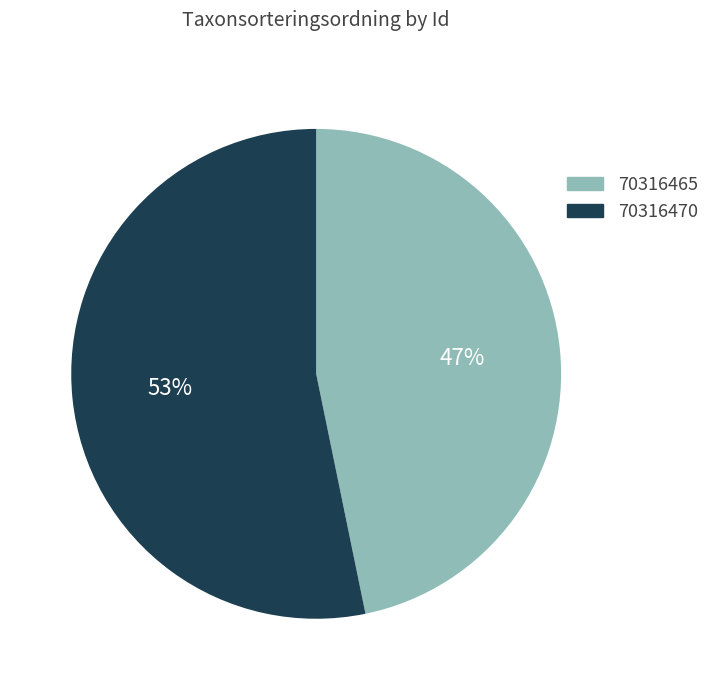

To the nearest percent, what portion does 70316465 represent?

47%